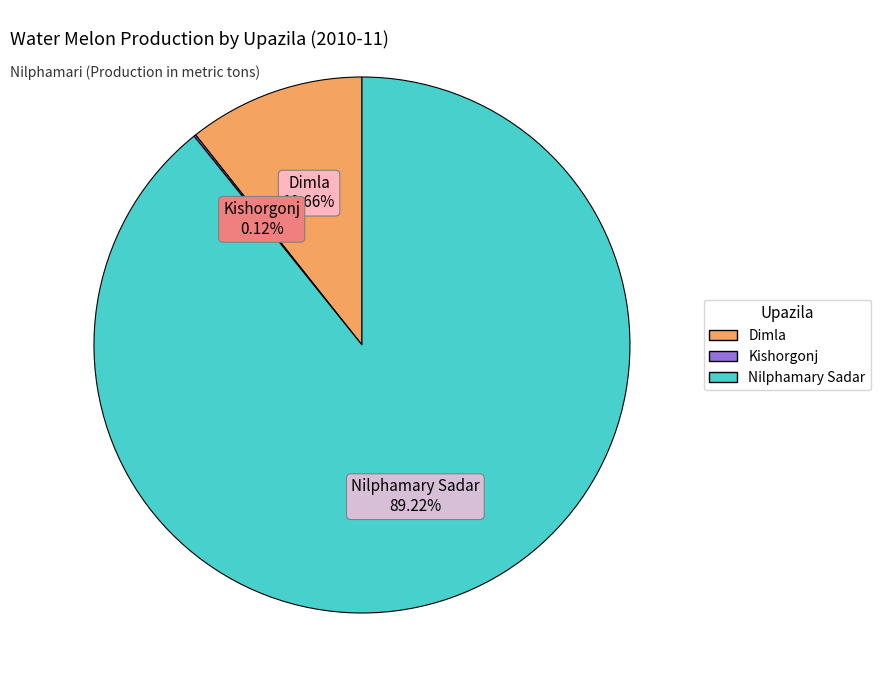

Does any single category account for the majority?

Yes